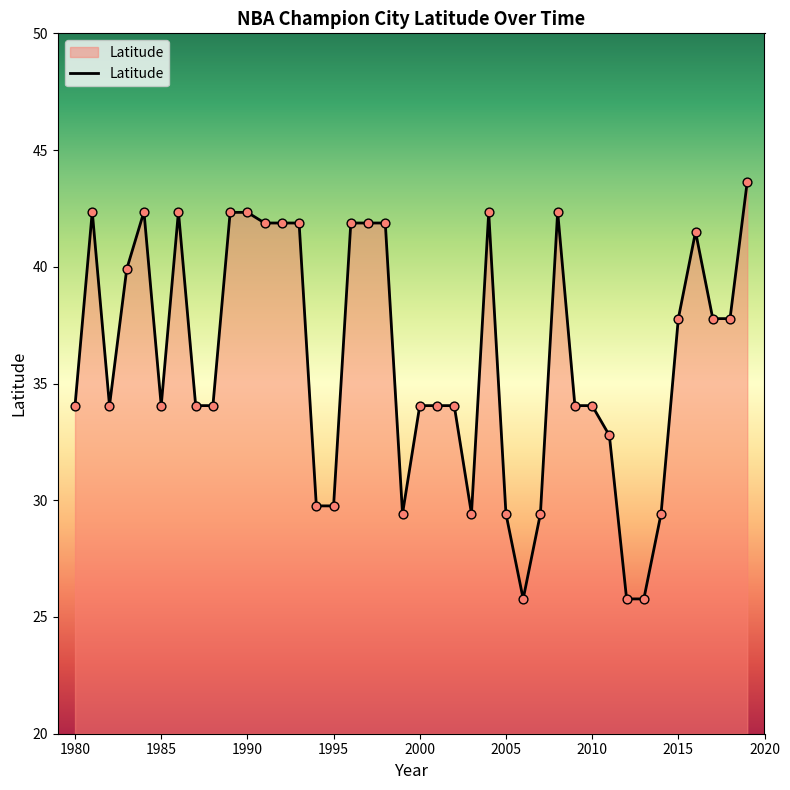

What is the difference between the maximum and minimum values?

17.9